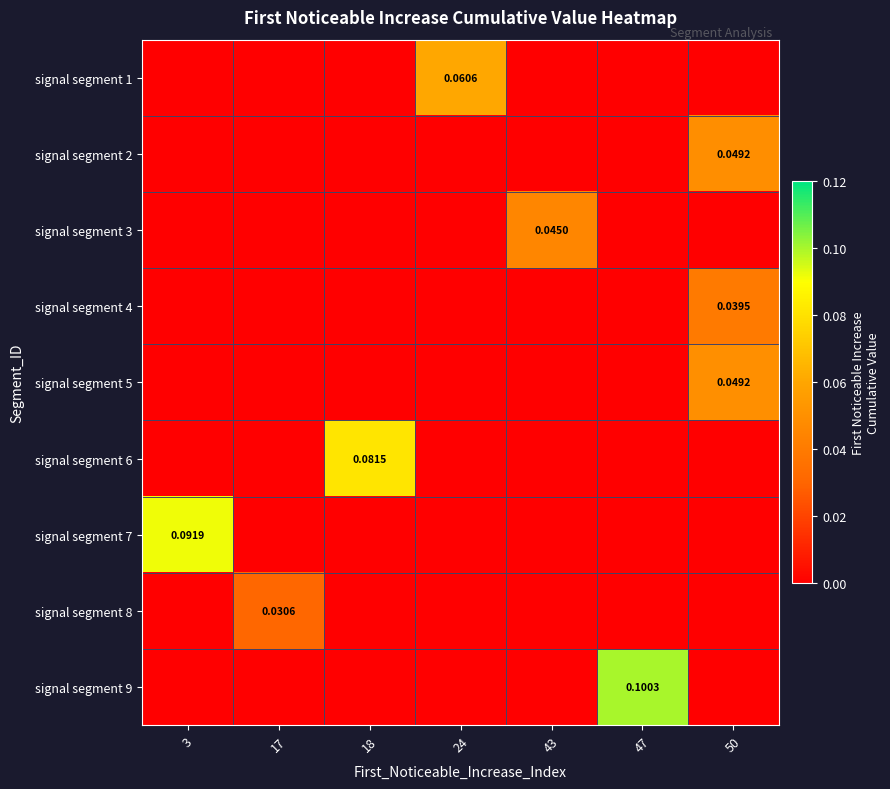

What is the sum of the signal segment 9 values at 47 and 24?

0.1